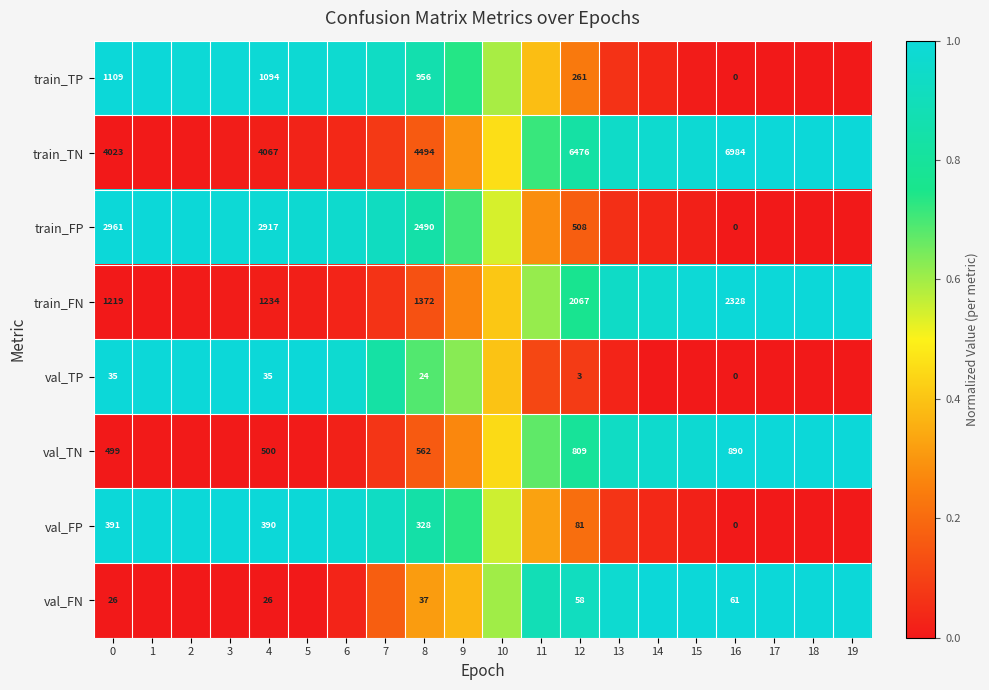

True or false: val_TP has a value of 0.5 at 19.

False